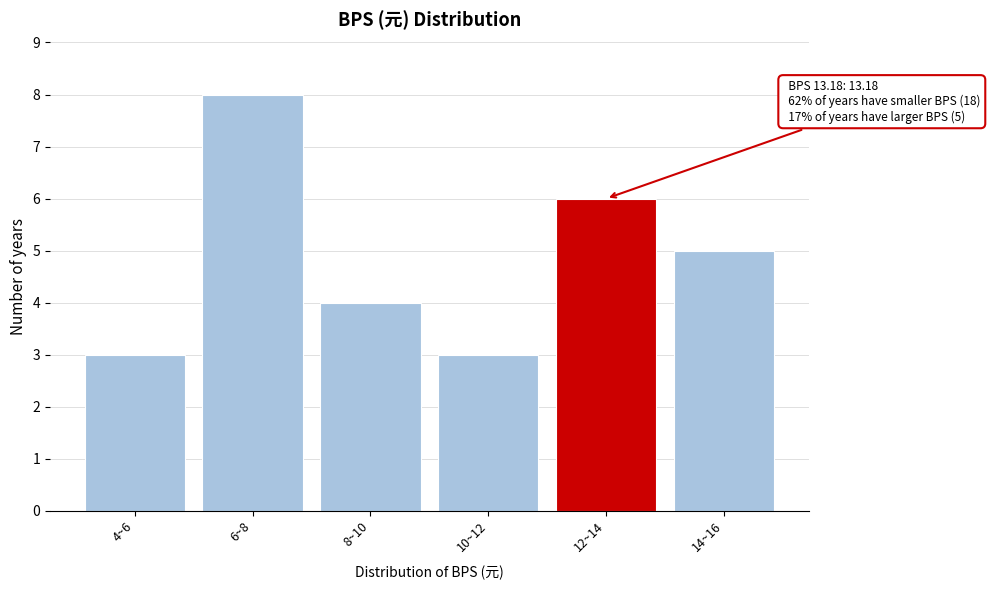

Reading right to left, what are all the values shown in this chart?

5	6	3	4	8	3